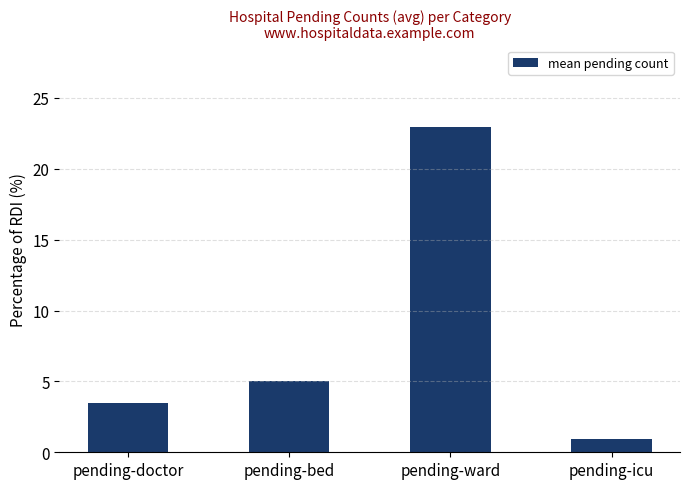

Reading left to right, what are all the values shown in this chart?

pending-doctor=3.5	pending-bed=5.0	pending-ward=23.0	pending-icu=1.0